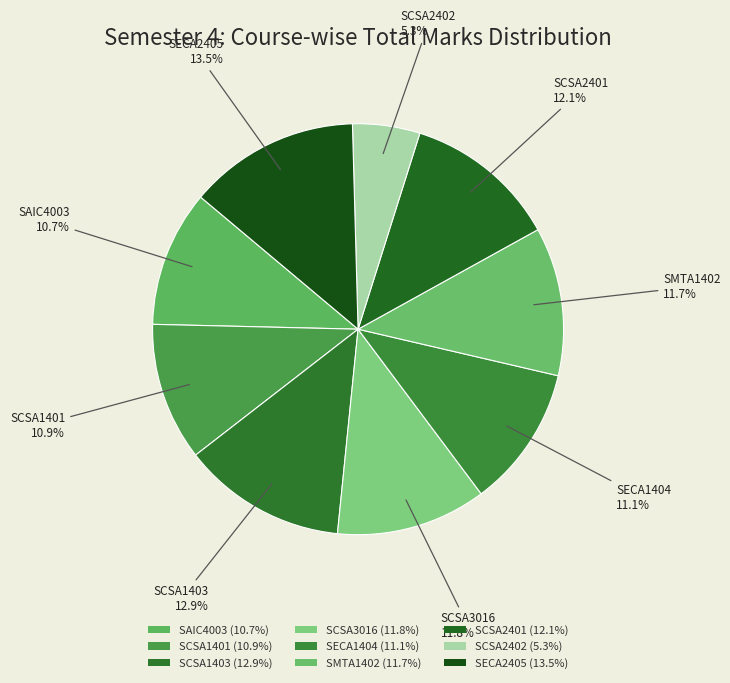

Which category has the biggest portion of the pie?

SECA2405